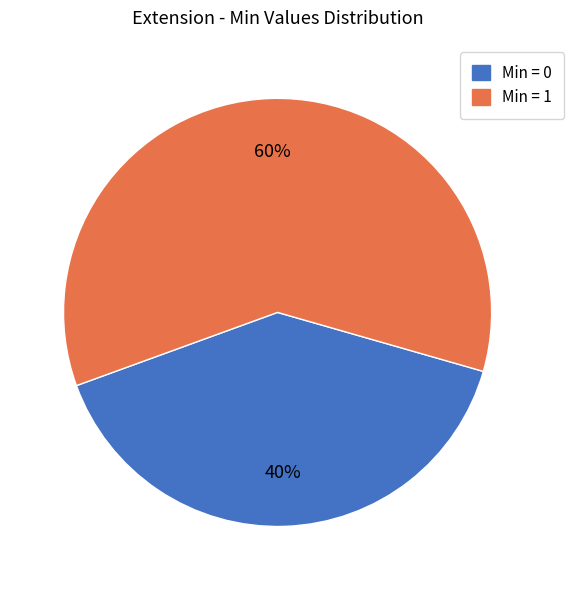

Is the sum of Min = 1 and Min = 0 greater than half?

Yes